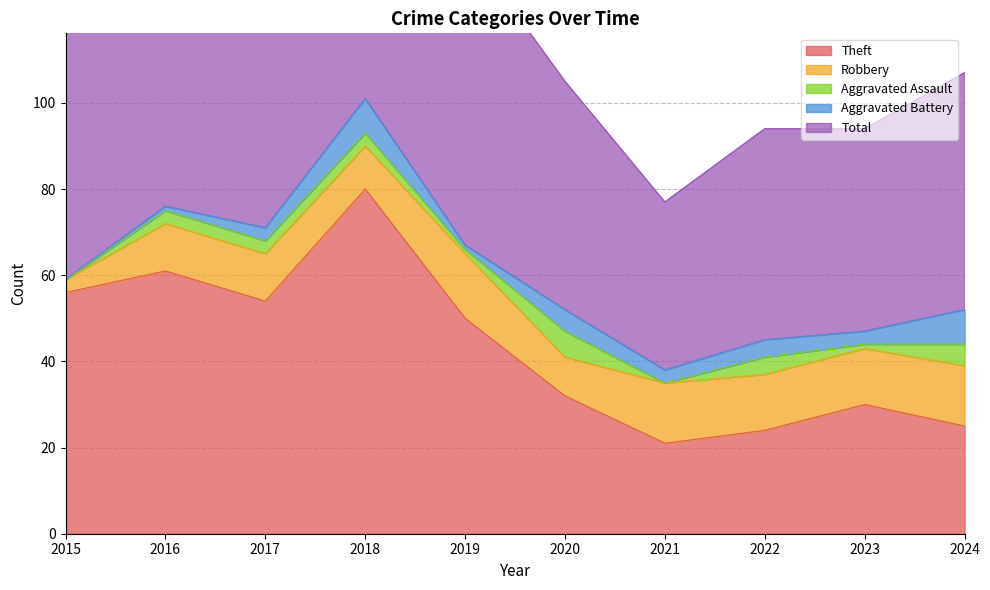

Read the Robbery value at 2020, to the nearest 5.

10